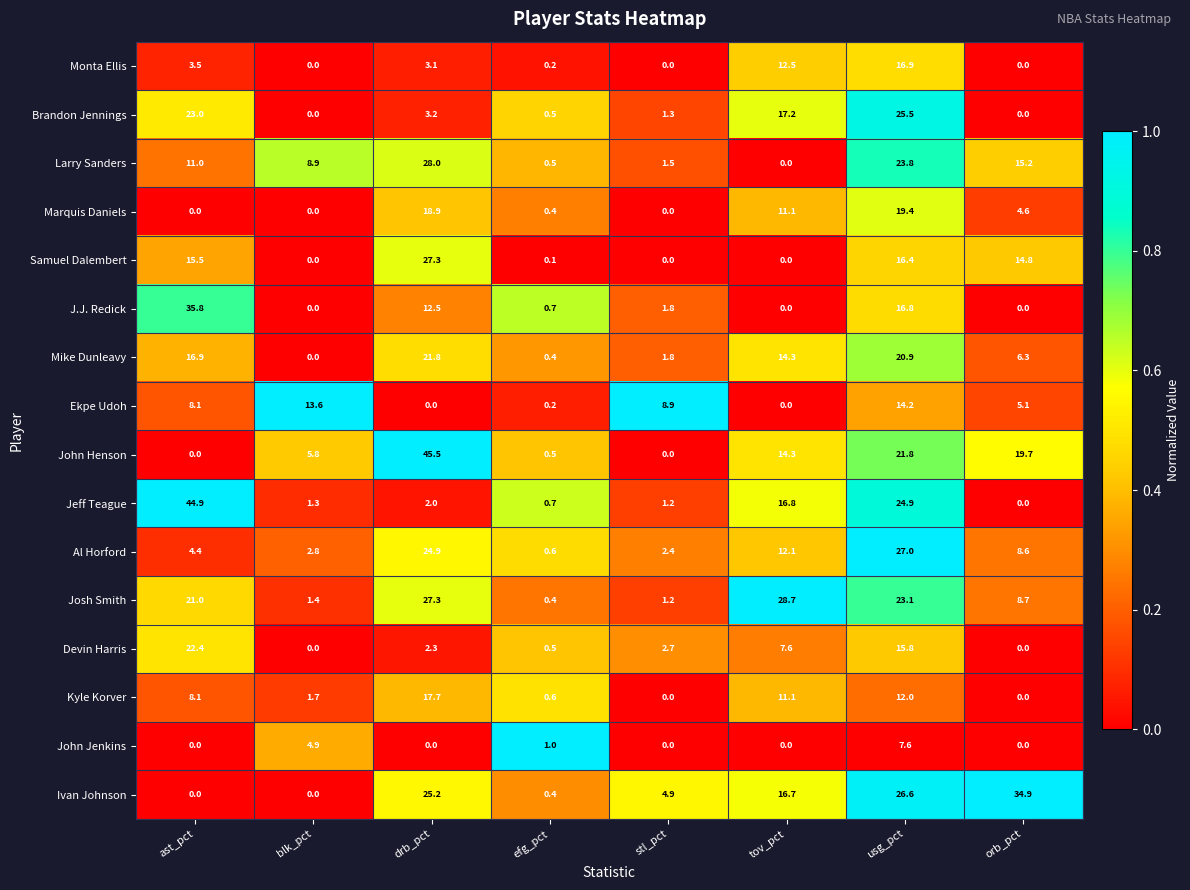

At which category is the sum across all series the highest?

usg_pct